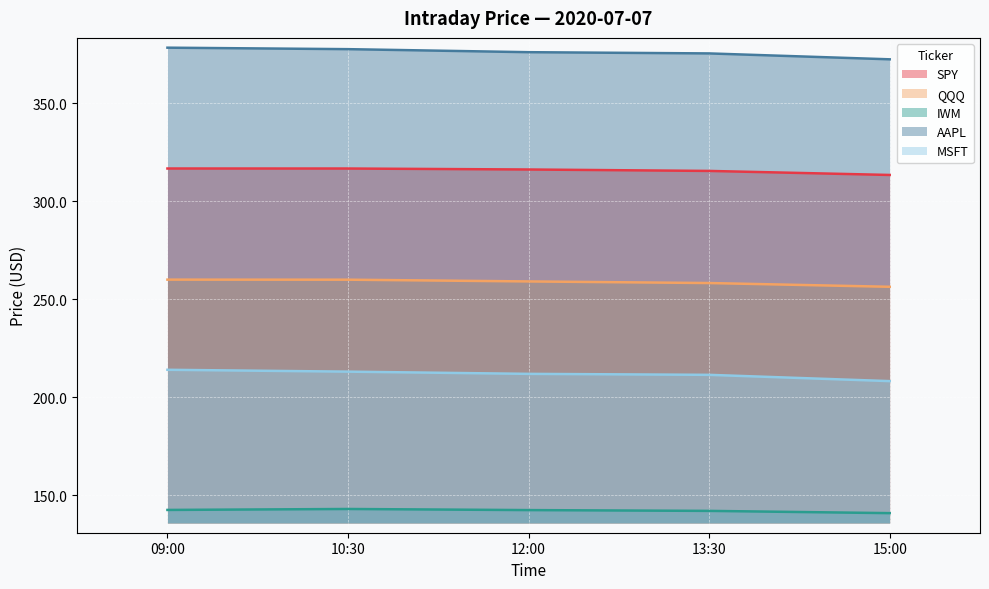

What are all the series names shown in the legend?

SPY, QQQ, IWM, AAPL, MSFT